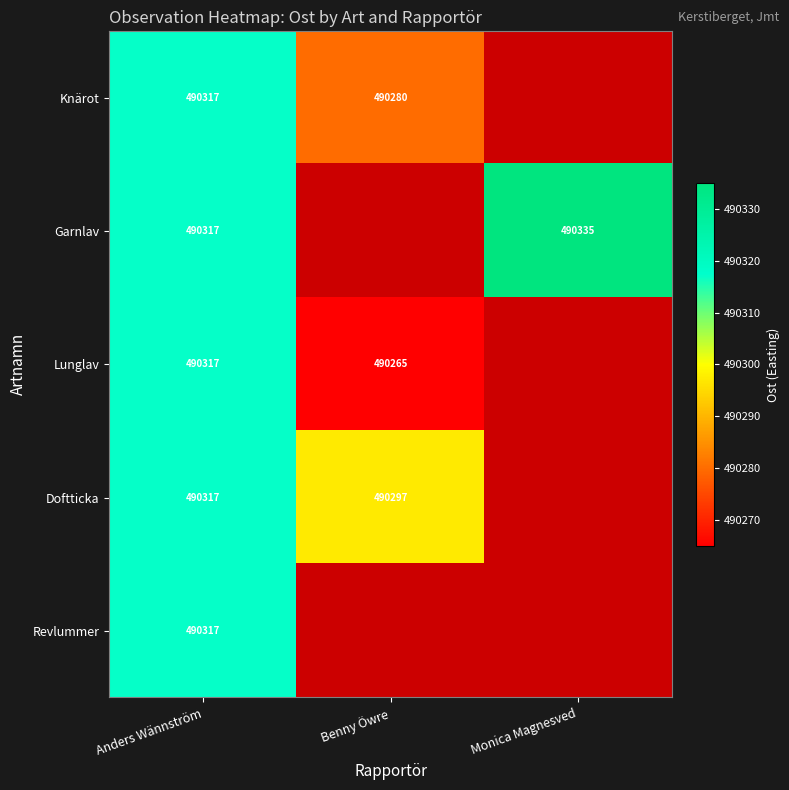

How many distinct data groups are displayed?

5